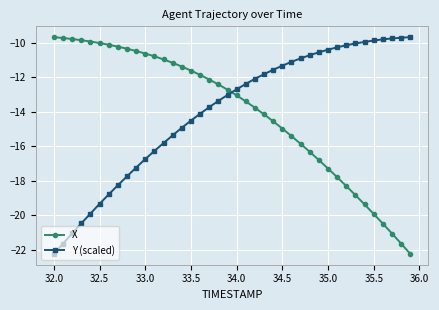

How many times do Y (scaled) and X cross each other?

1